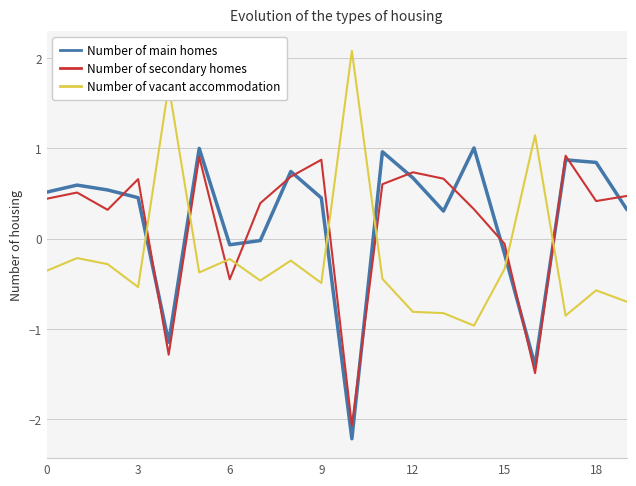

How many values in the Number of secondary homes series are below 0?

5